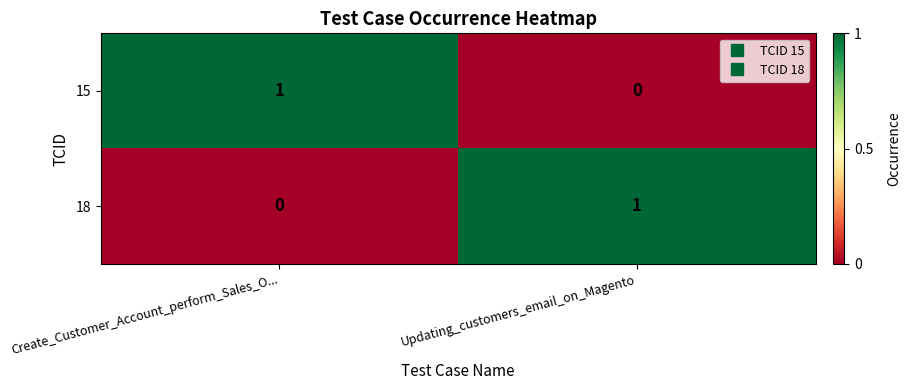

Is the value of 18 at Create_Customer_Account_perform_Sales_O... greater than the value of 15 at Create_Customer_Account_perform_Sales_O...?

No